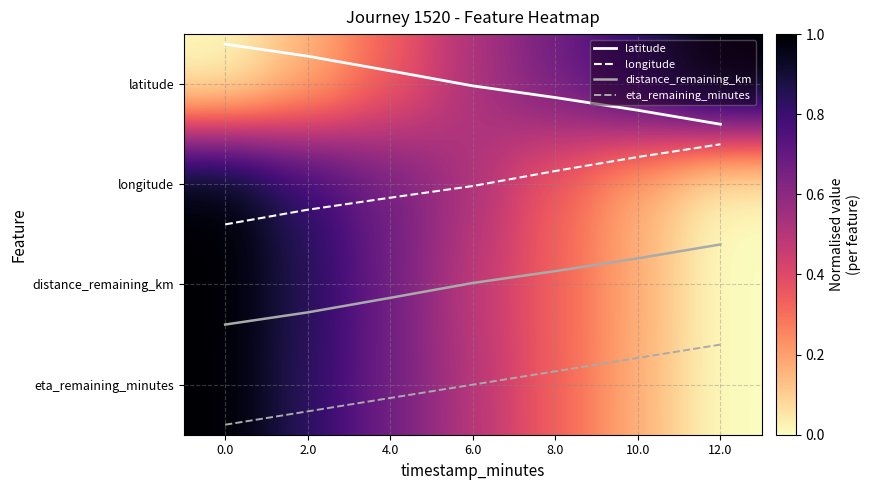

How many data points does each series have?

7